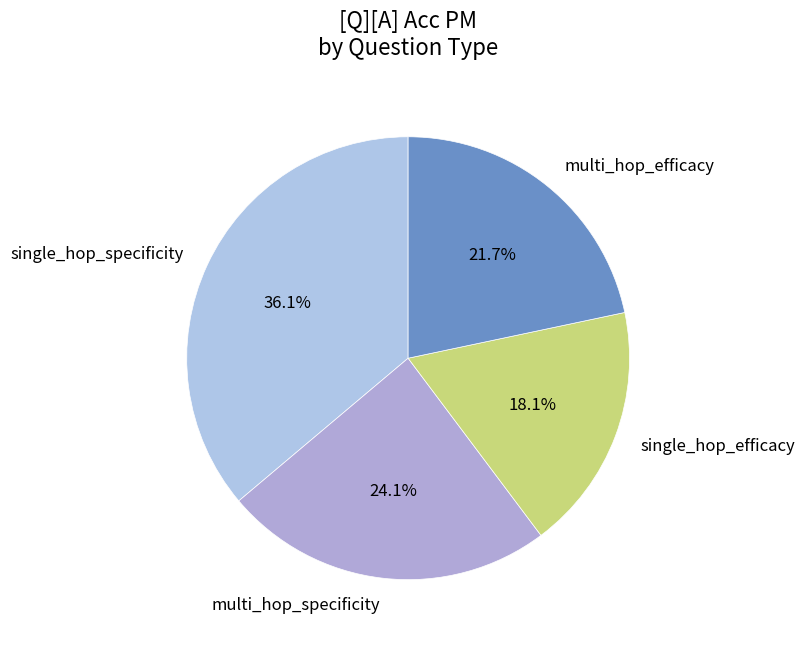

Which category has the biggest portion of the pie?

single_hop_specificity